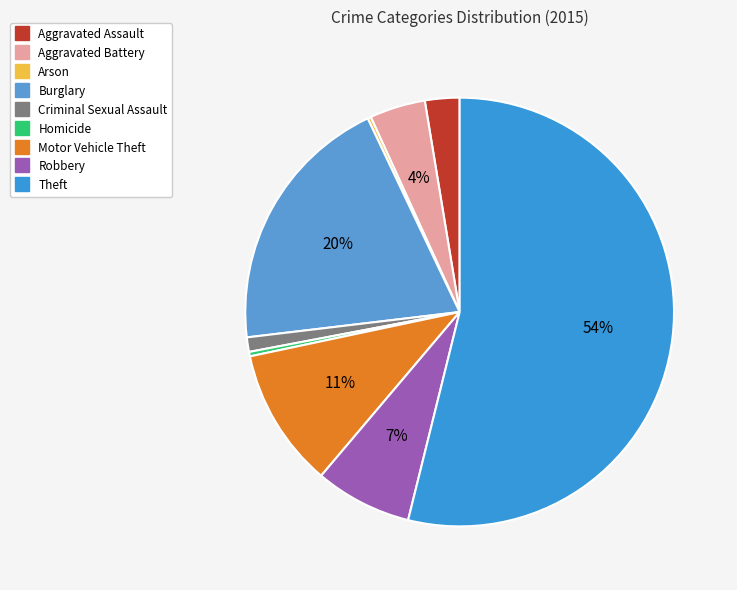

To the nearest percent, what is the combined percentage of Arson and Aggravated Battery?

4%